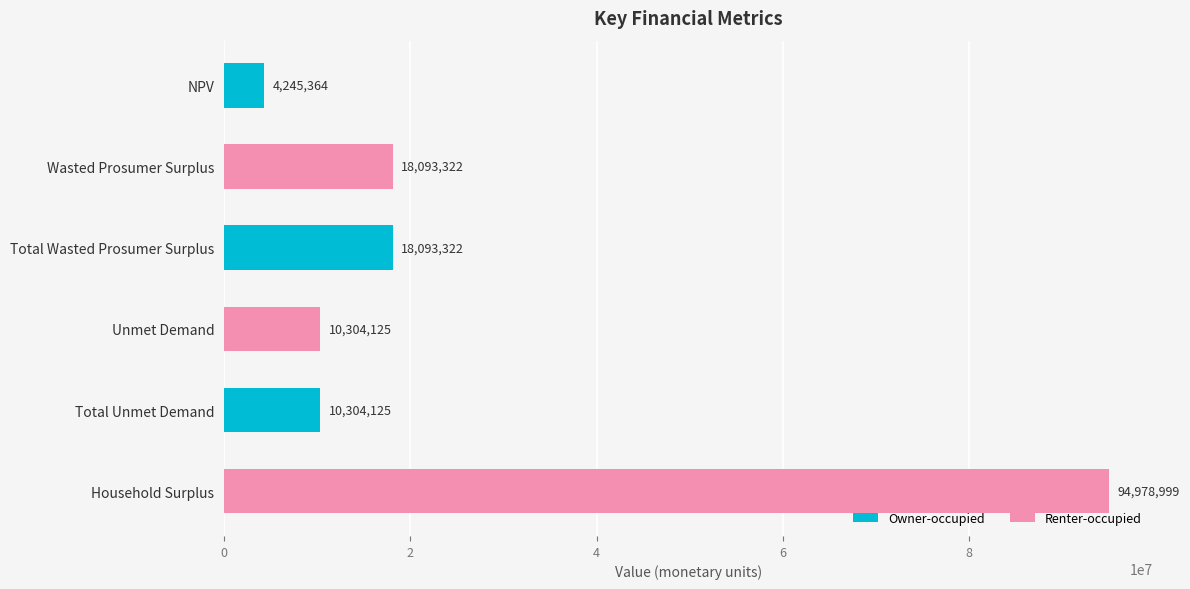

Approximately how many times larger is the value at Total Unmet Demand compared to Total Wasted Prosumer Surplus?

0.6